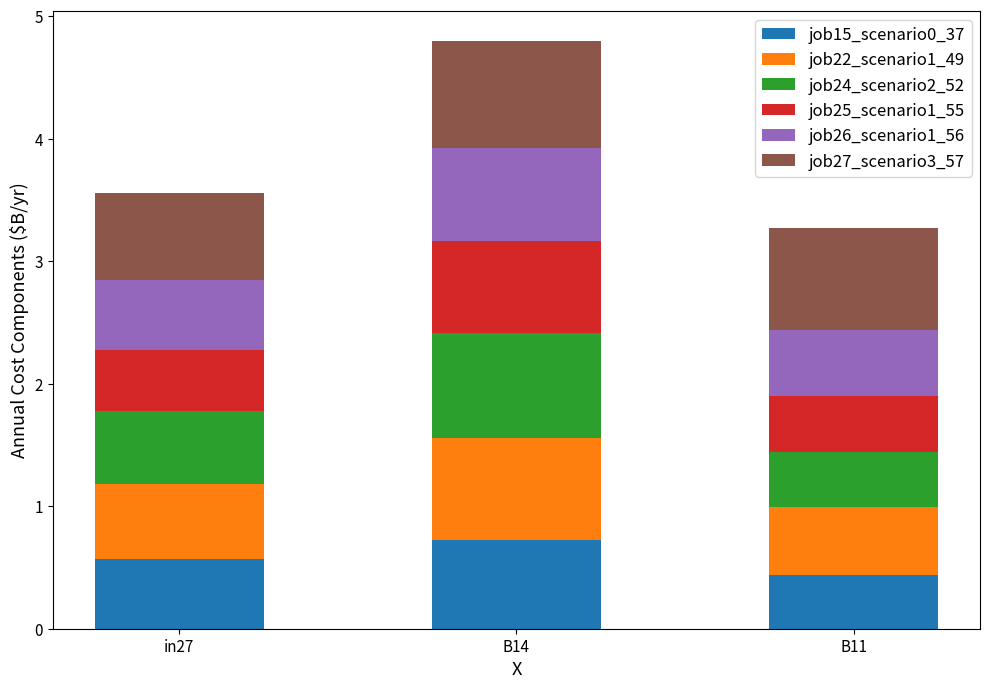

What is the highest value of the job15_scenario0_37 series?

0.7